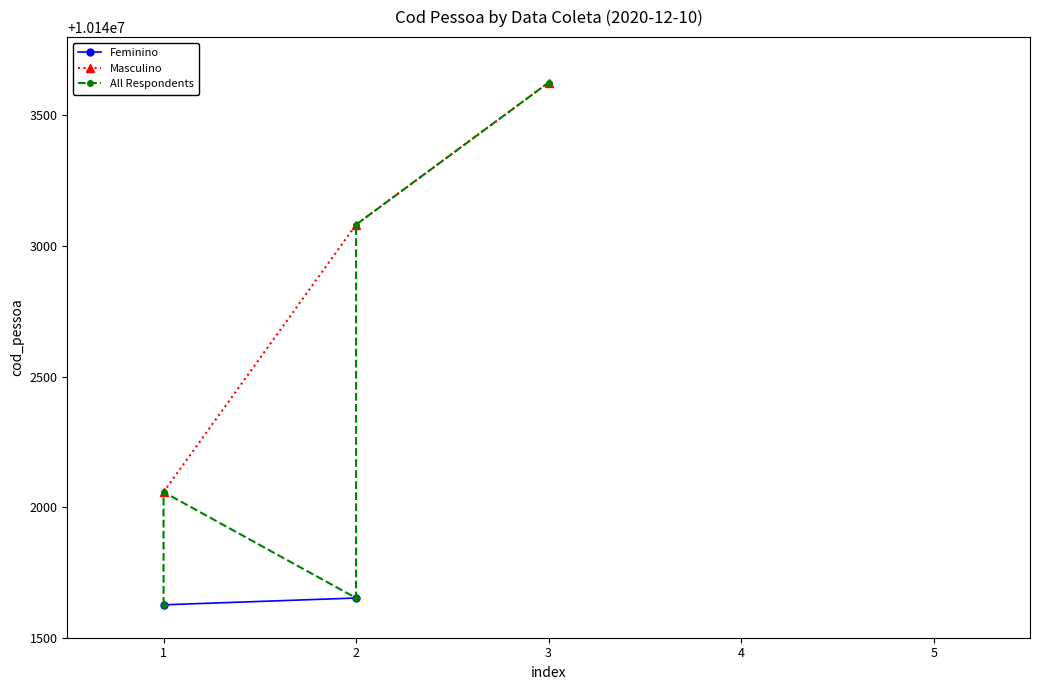

List the labels in order of Masculino value, smallest first.

1, 2, 3